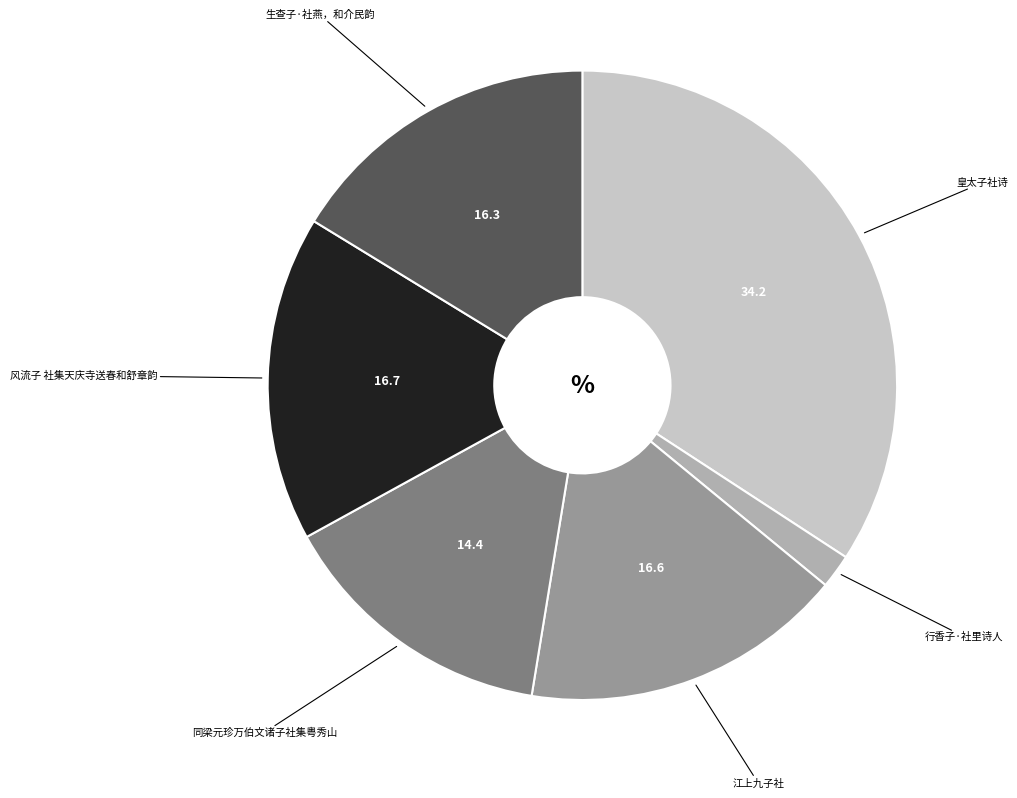

Between 江上九子社 and 行香子·社里诗人, which is larger?

江上九子社